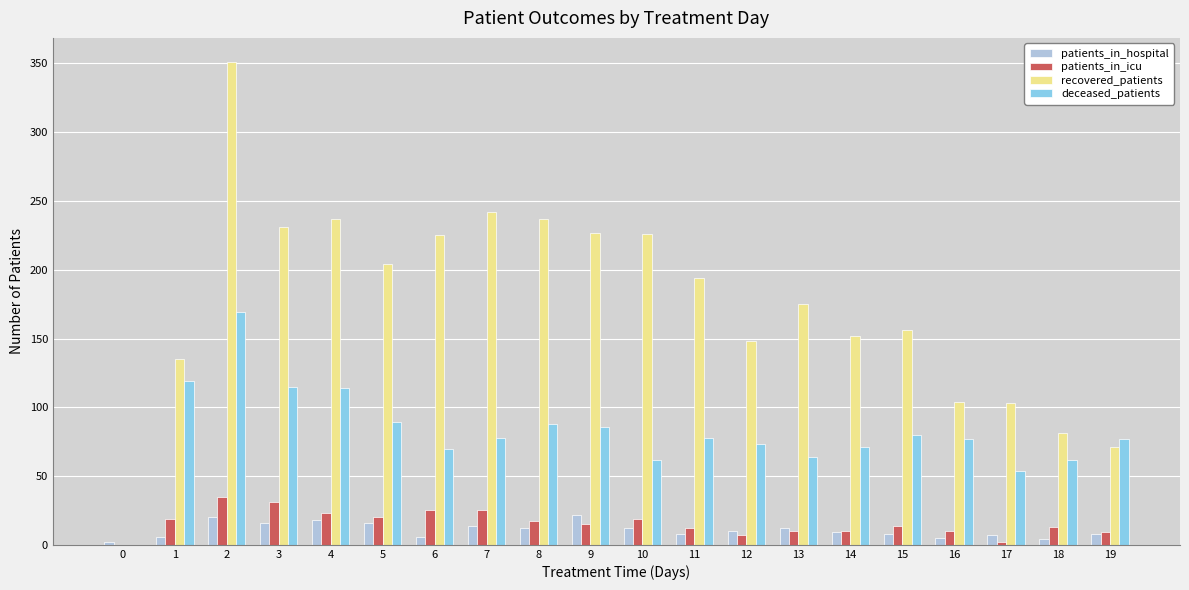

At which category is the sum across all series the highest?

2